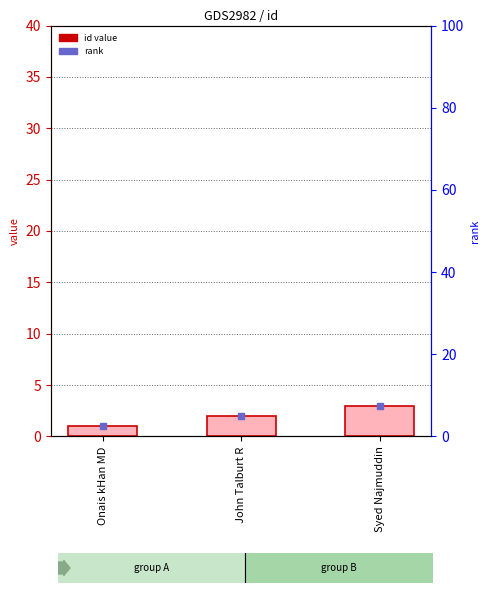

What is the greatest value displayed?

3